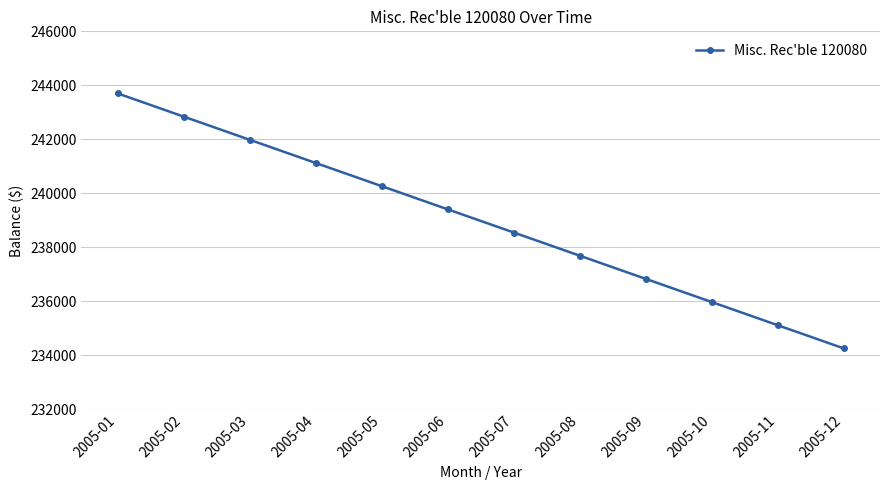

What is the maximum value shown in the chart?

243700.1